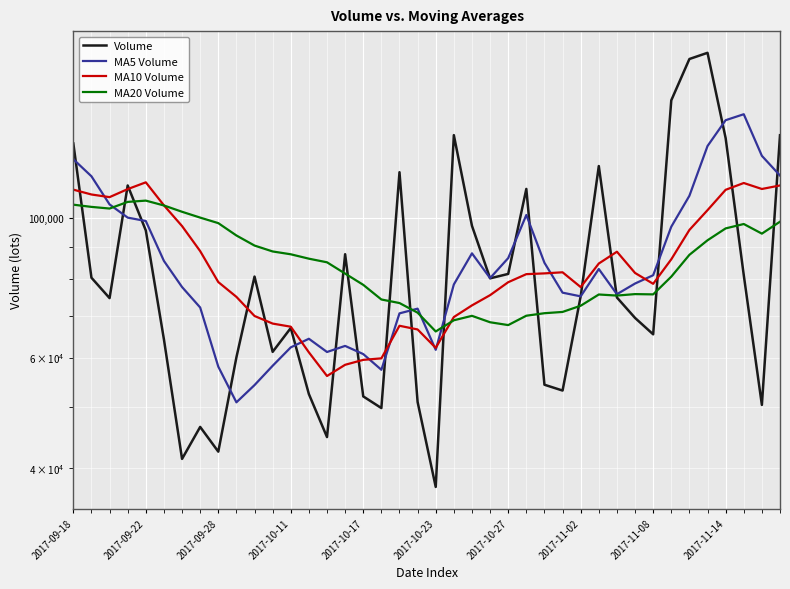

Which series has the widest spread of values?

Volume